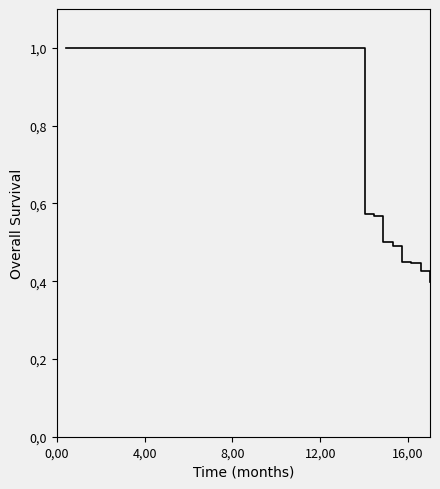

True or false: the data has more than 1 interior local peaks.

False